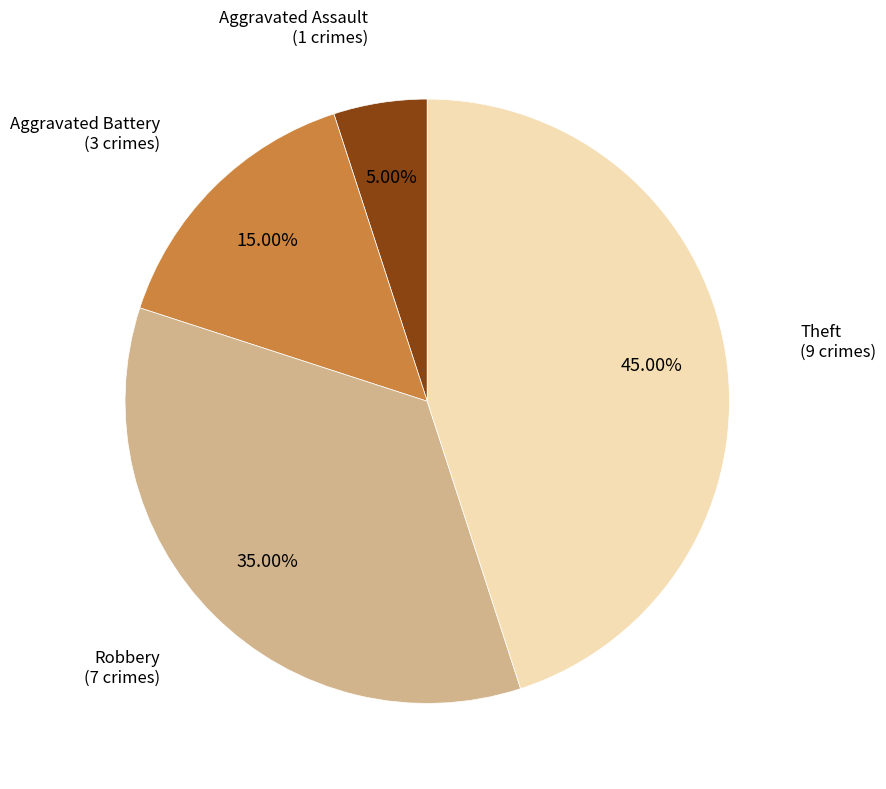

Is there a majority slice in this chart?

No